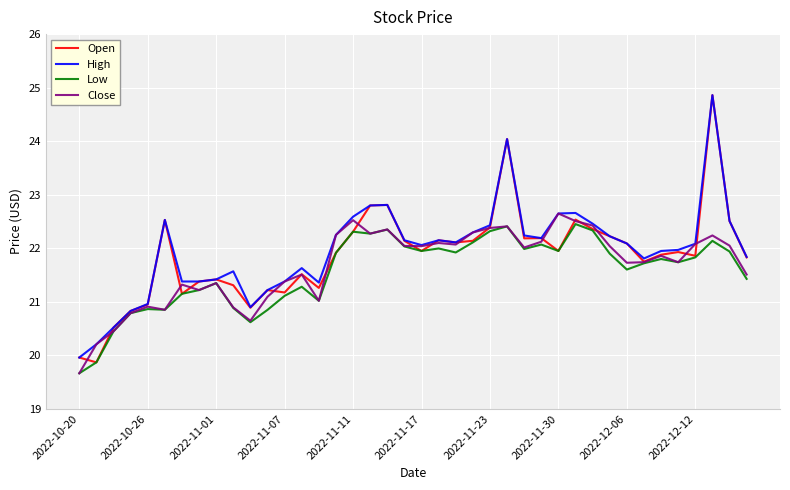

What is the maximum value for Low?

22.5